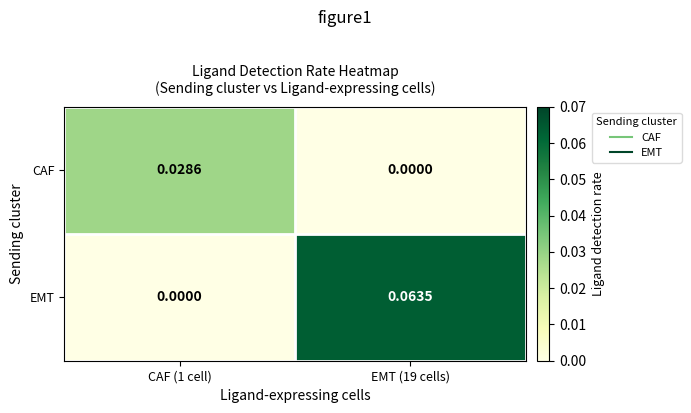

Which series has the widest spread of values?

EMT